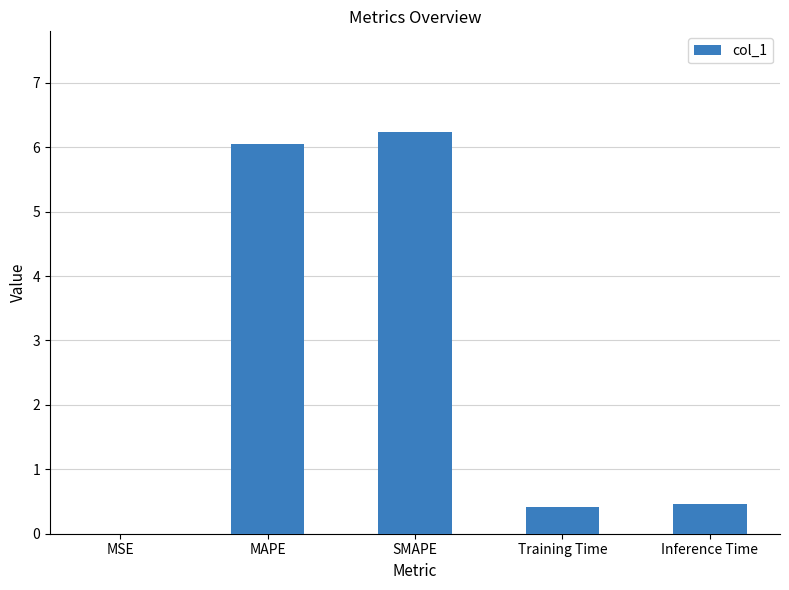

Between MSE and Inference Time, which is larger?

Inference Time